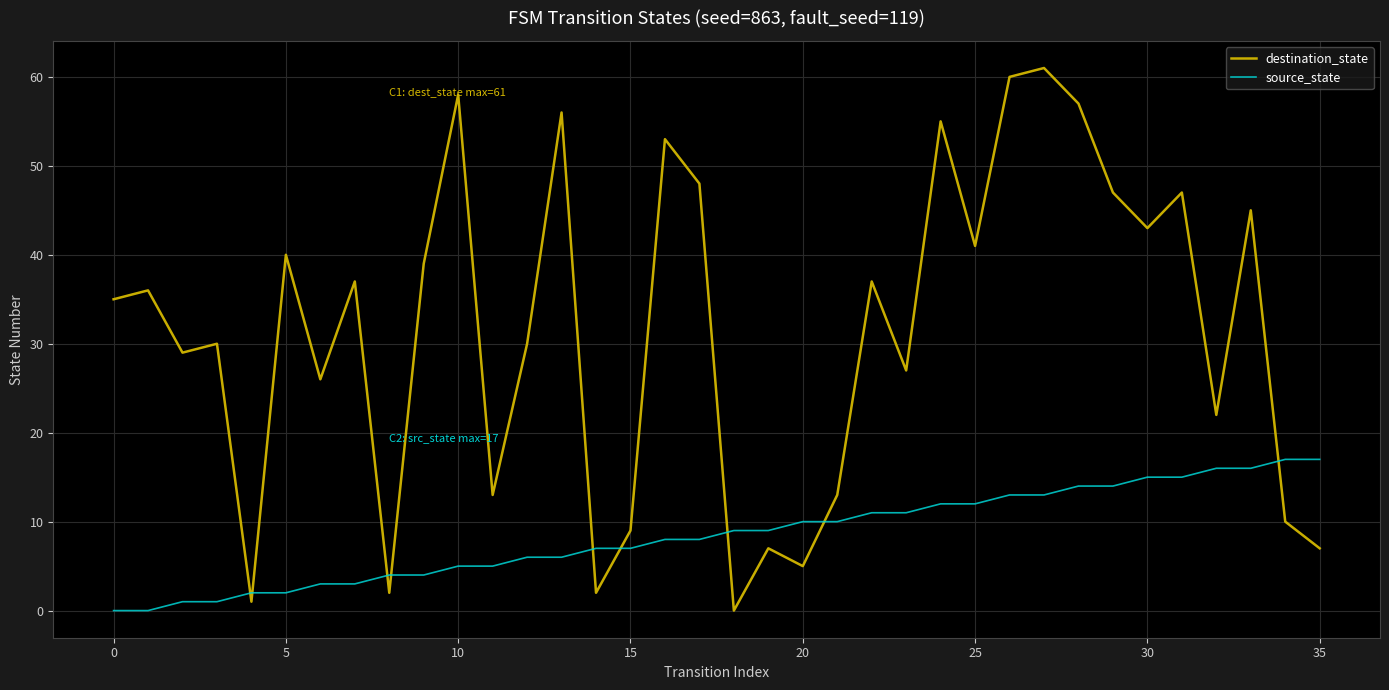

How many series are shown in this chart?

2